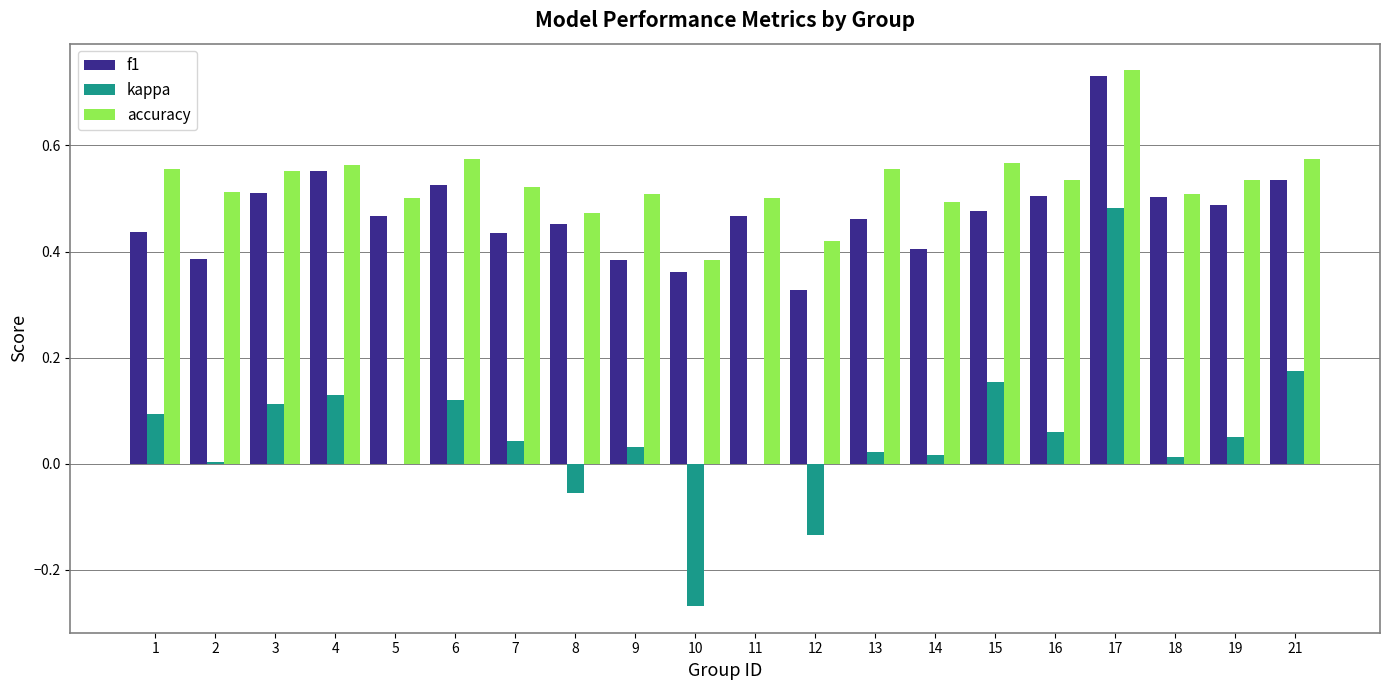

At which category does the chart reach its peak across all series?

17